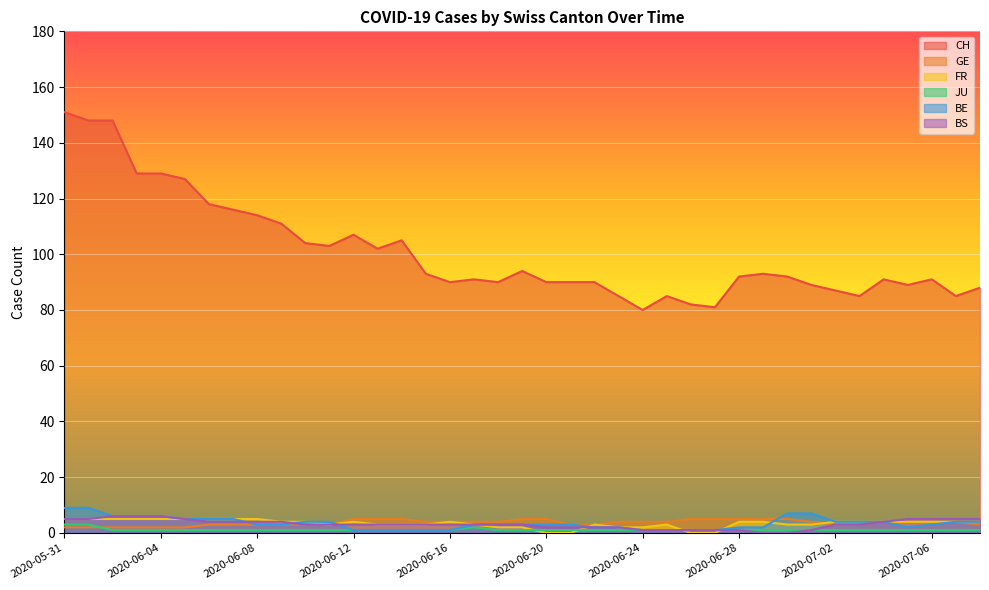

True or false: GE and CH cross at least once.

False